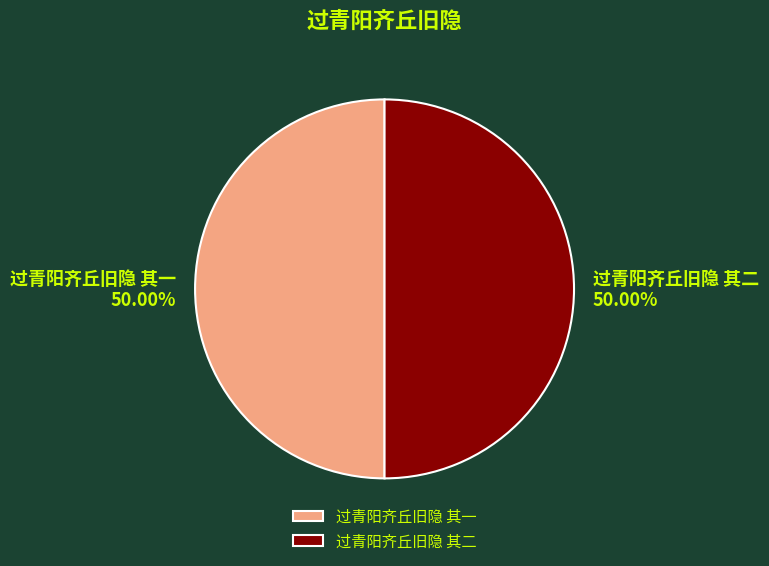

What portion of the pie excludes 过青阳齐丘旧隐 其二?

50.0%